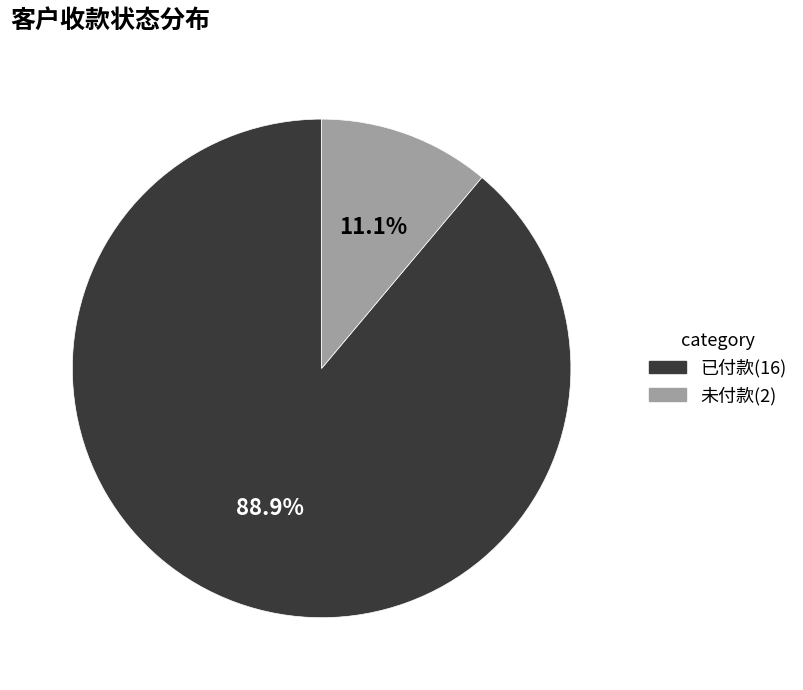

Is it true that 未付款 is 11% of the pie?

True